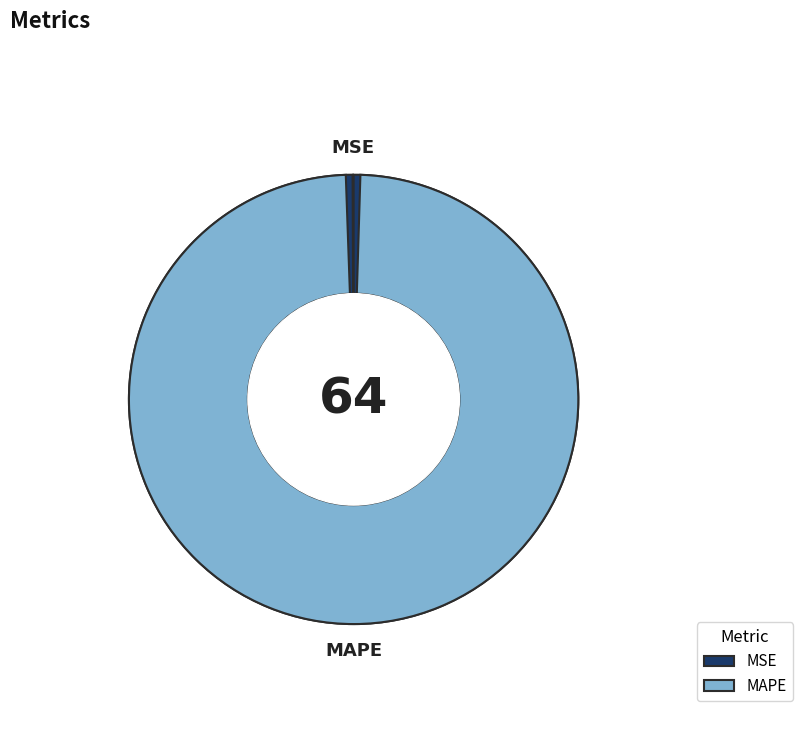

To the nearest percent, what is the average slice percentage?

50%